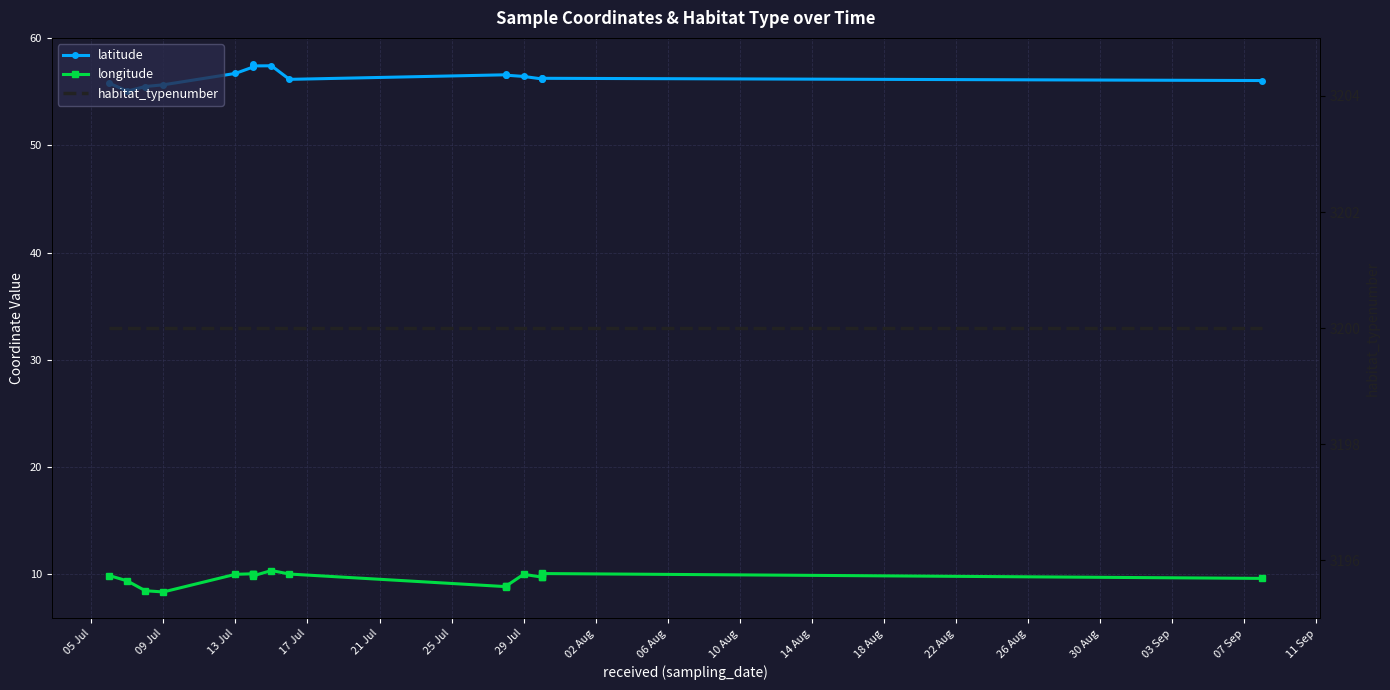

What is the sum of the latitude values at 03 Sep and 09 Jul?

111.3